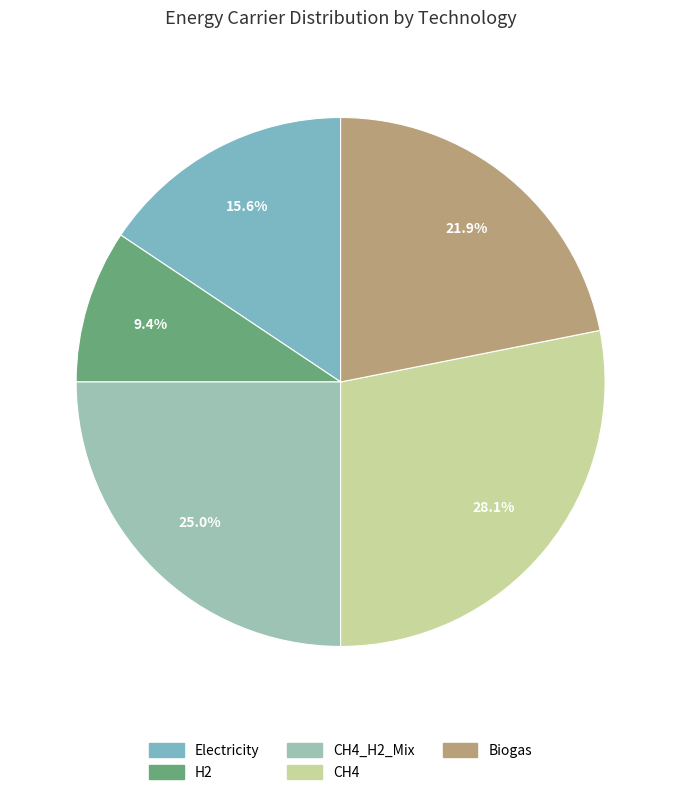

How many slices are in this pie chart?

5